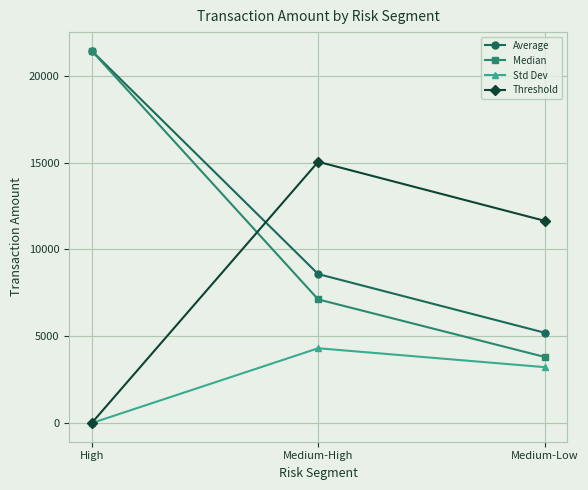

Which series has the largest range (max minus min)?

Median